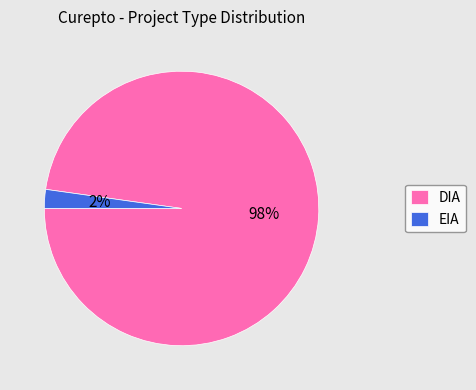

How many slices are in this pie chart?

2